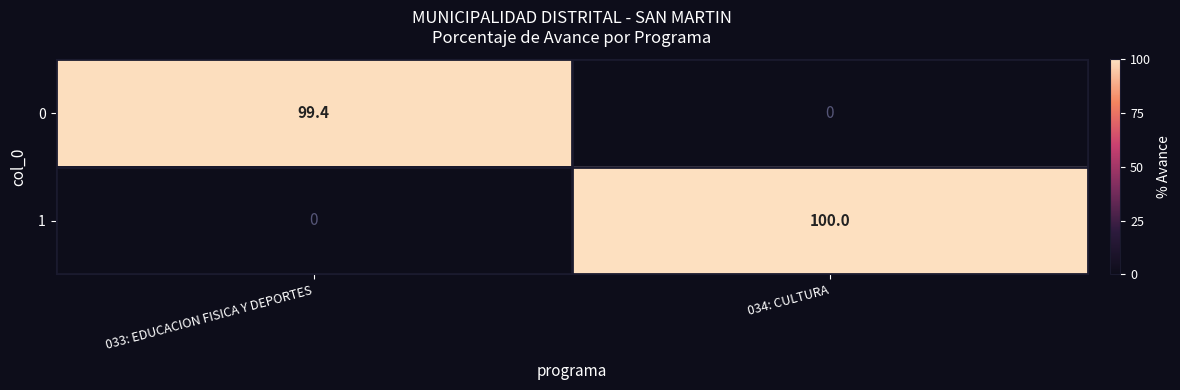

Reading left to right, list all the values displayed in this chart.

0: 99.4	0.0
1: 0.0	100.0